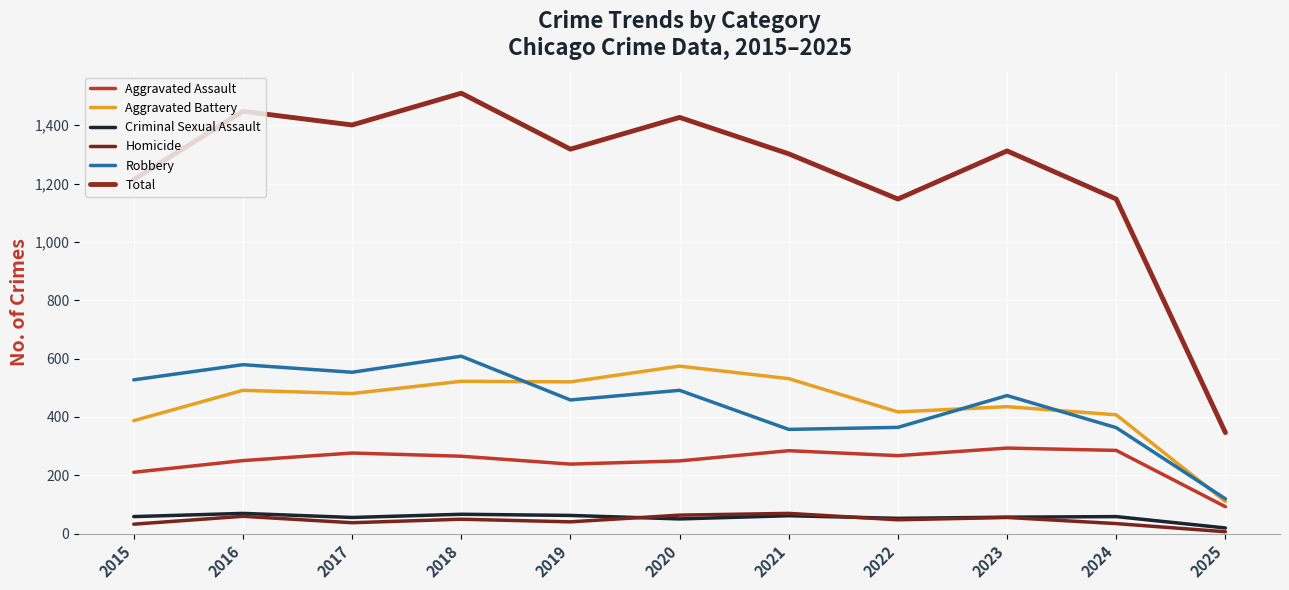

Between 2018 and 2020, which series saw the biggest shift?

Robbery